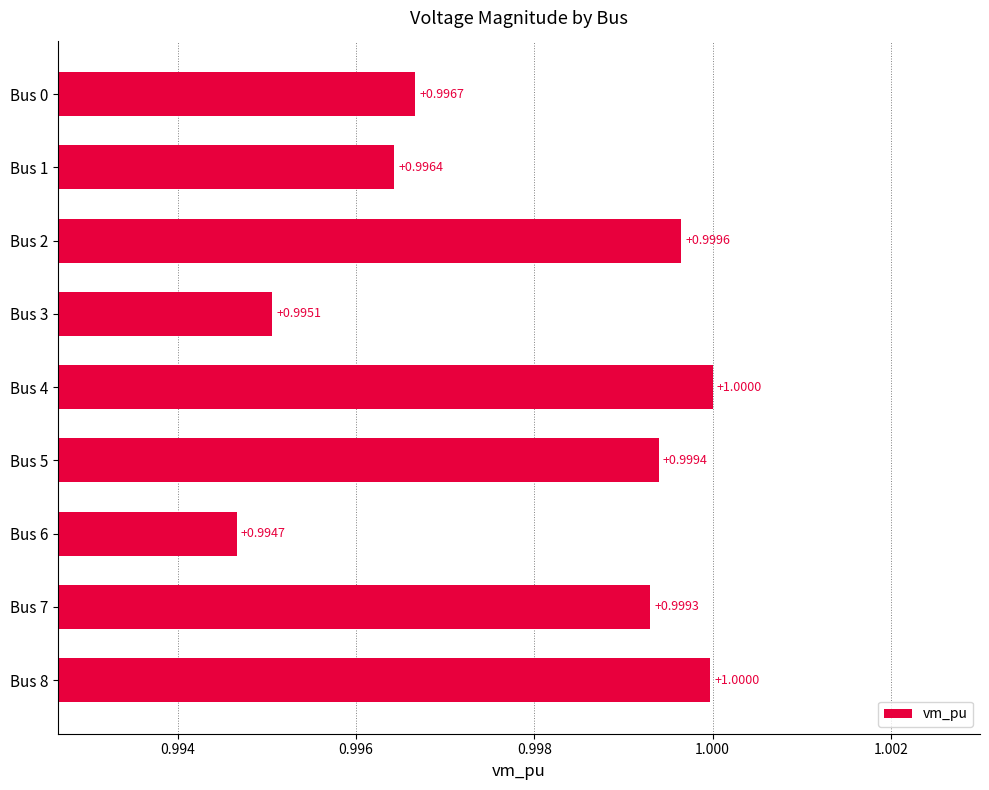

Where is the data nearest to the value 0?

Bus 6